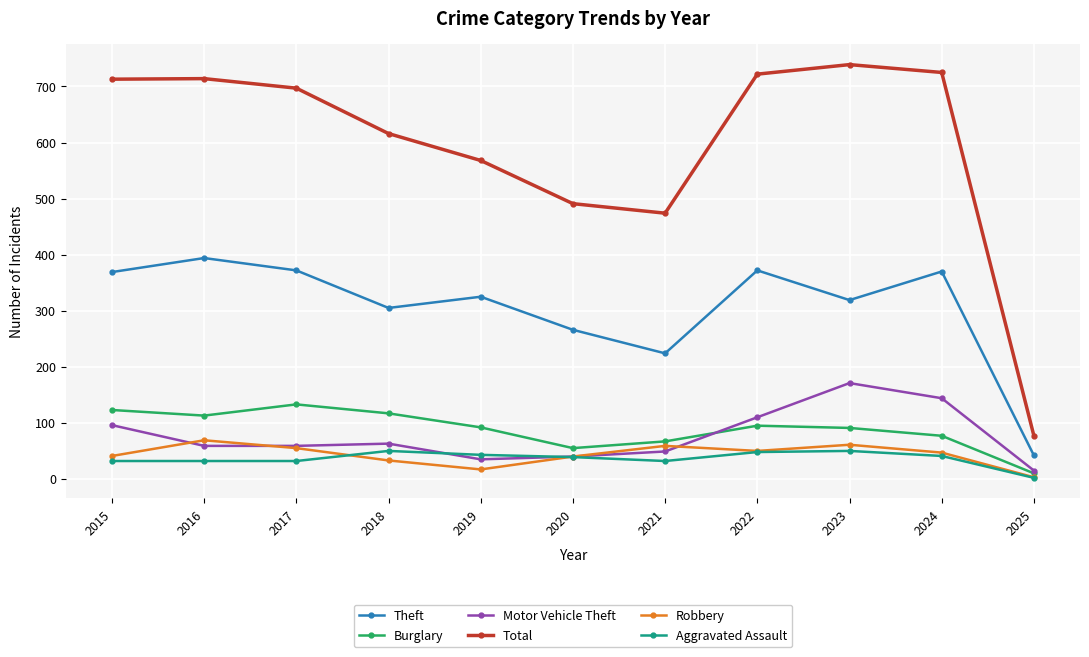

Where is the first local maximum for Burglary?

2017